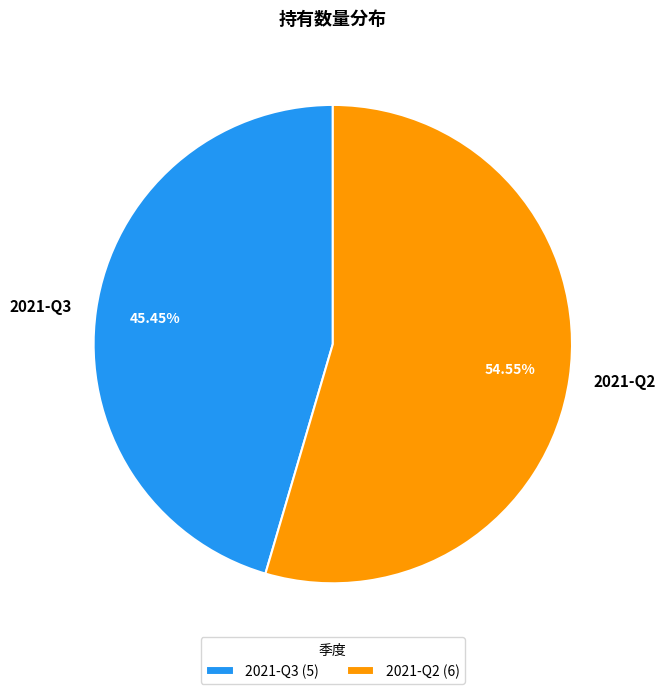

Is it true that 2021-Q2 is 55% of the pie?

True